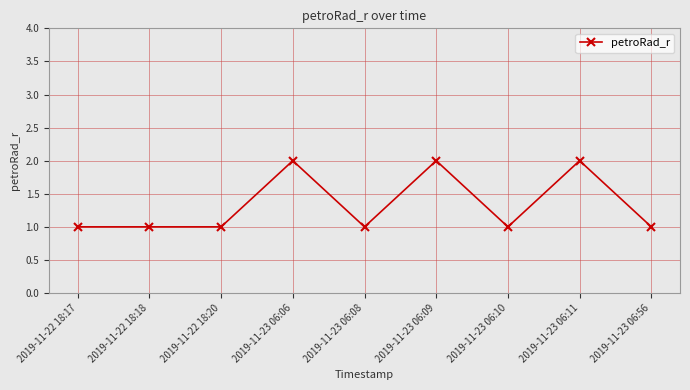

True or false: the data has more than 0 interior local peaks.

True